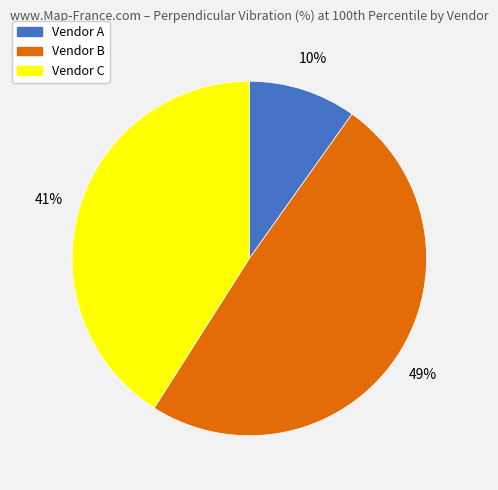

What is the ratio of the value at Vendor A to the value at Vendor C?

0.2